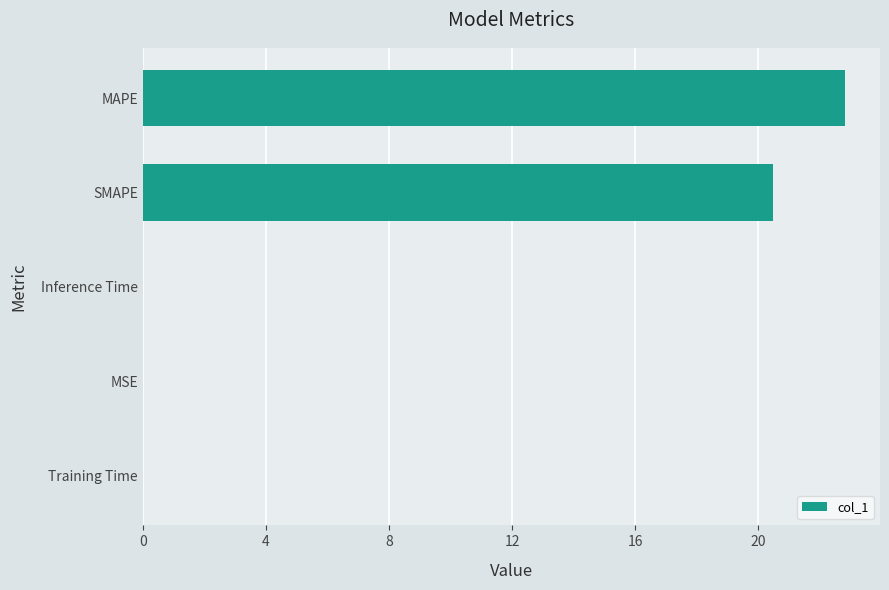

What is the sum of all values?

43.3